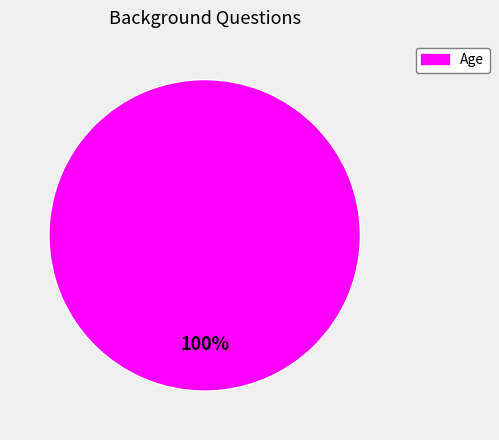

Is there any slice that represents more than half of the pie?

Yes